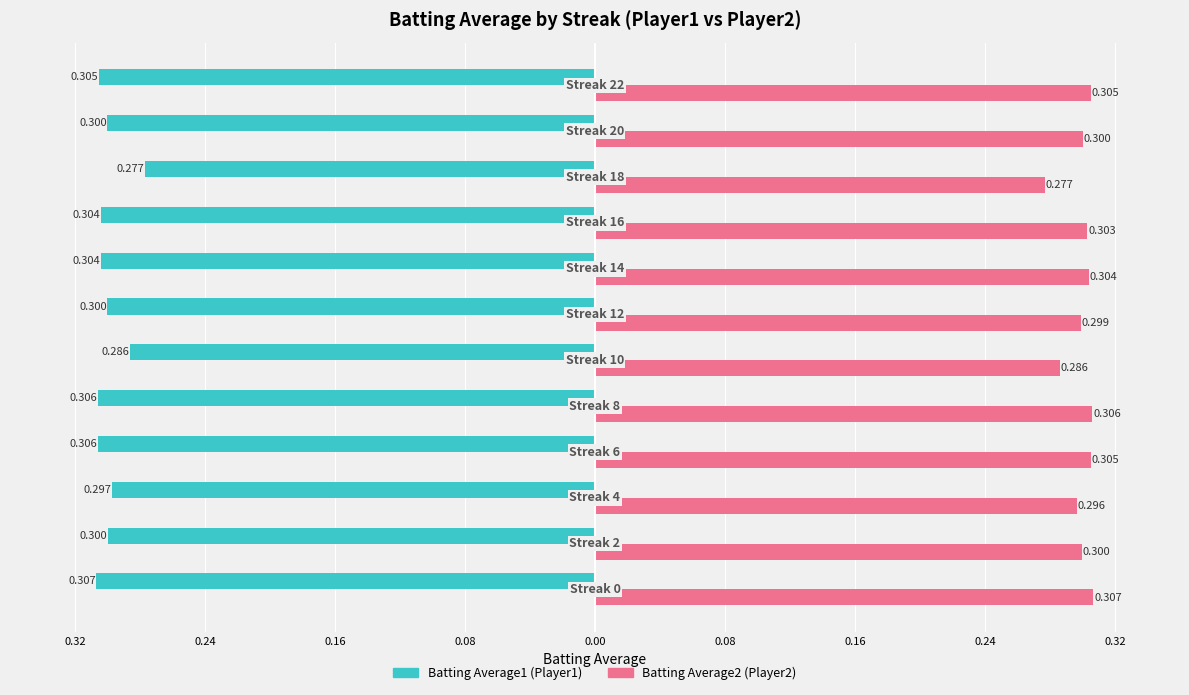

What is the smallest value displayed?

-0.3